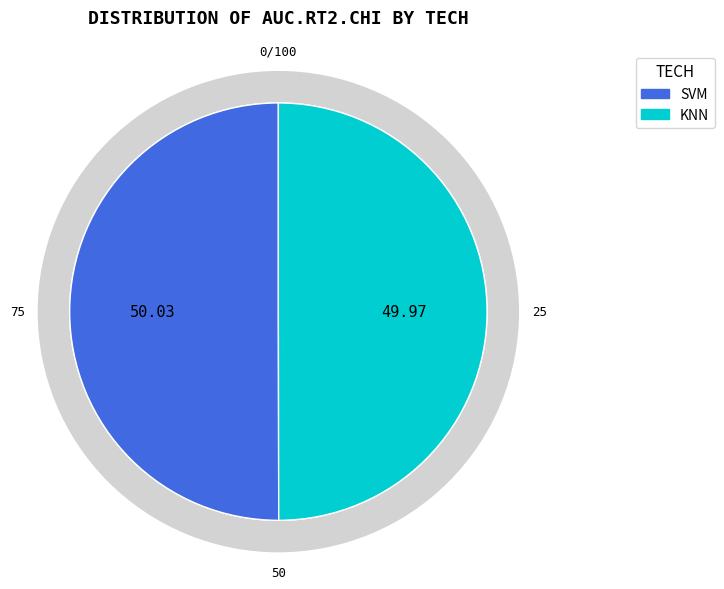

What is the majority slice?

SVM